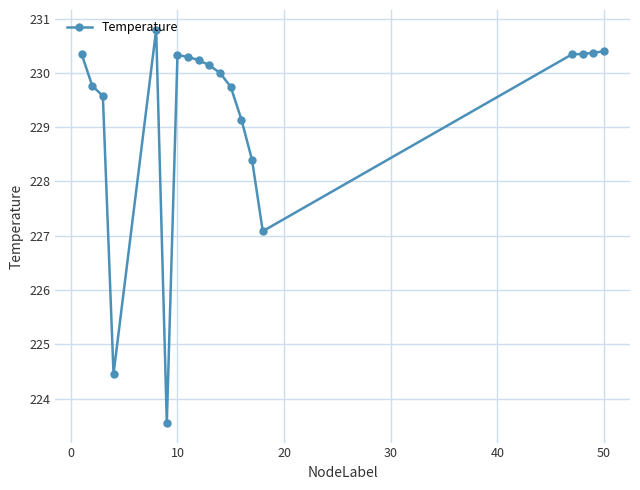

What is the difference between the maximum and minimum values?

7.2